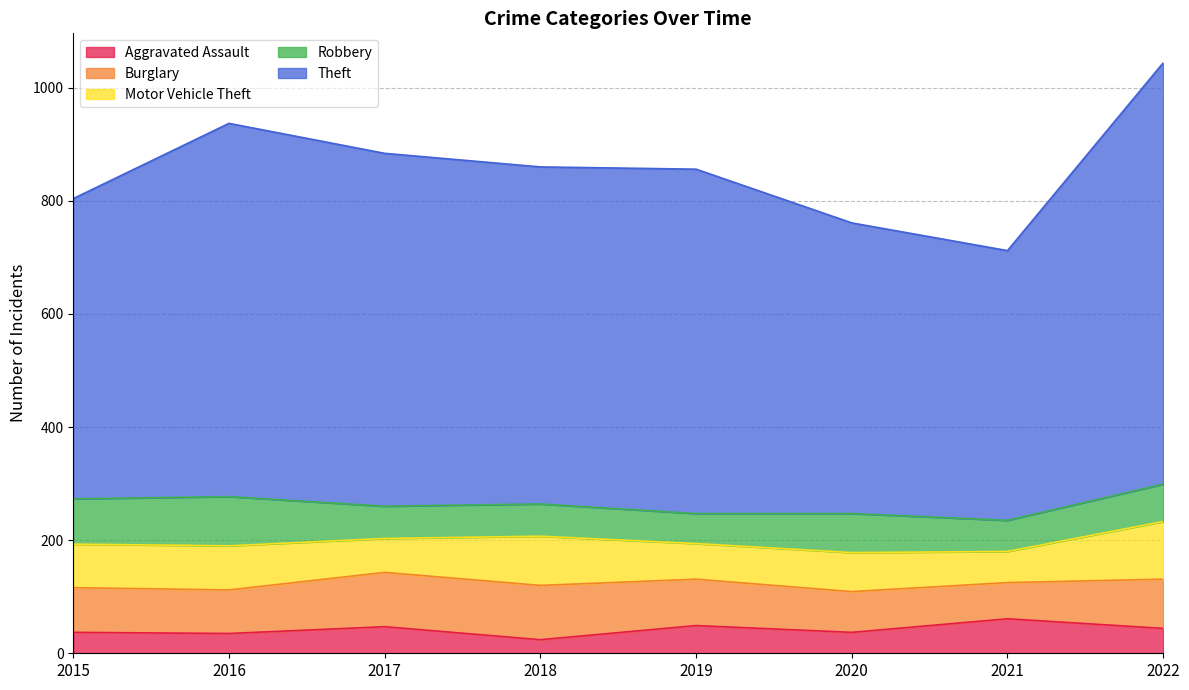

What is the sum of all Burglary values?

653